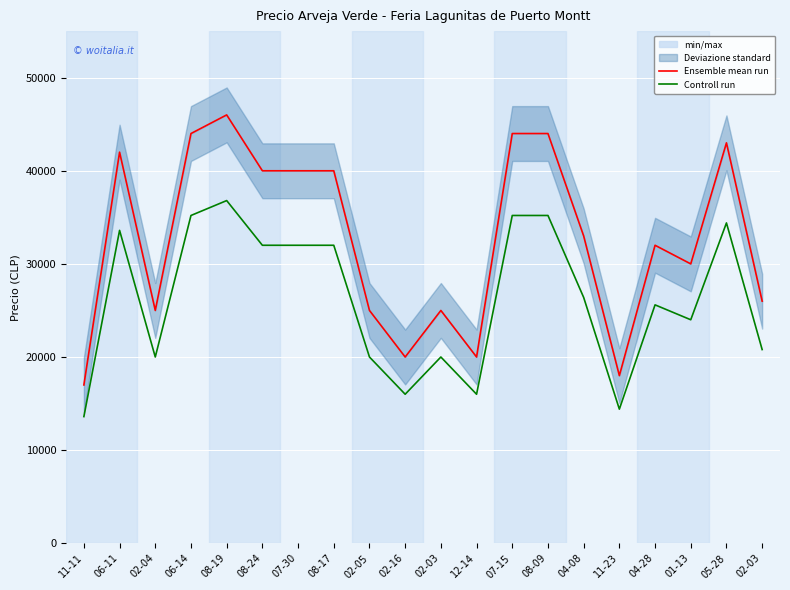

What is the value of the Controll run point at the 3rd from the left?

20000